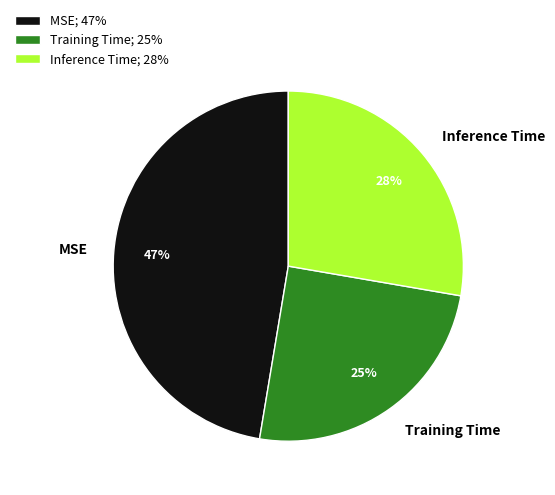

To the nearest percent, what is the combined percentage of MSE and Training Time?

72%